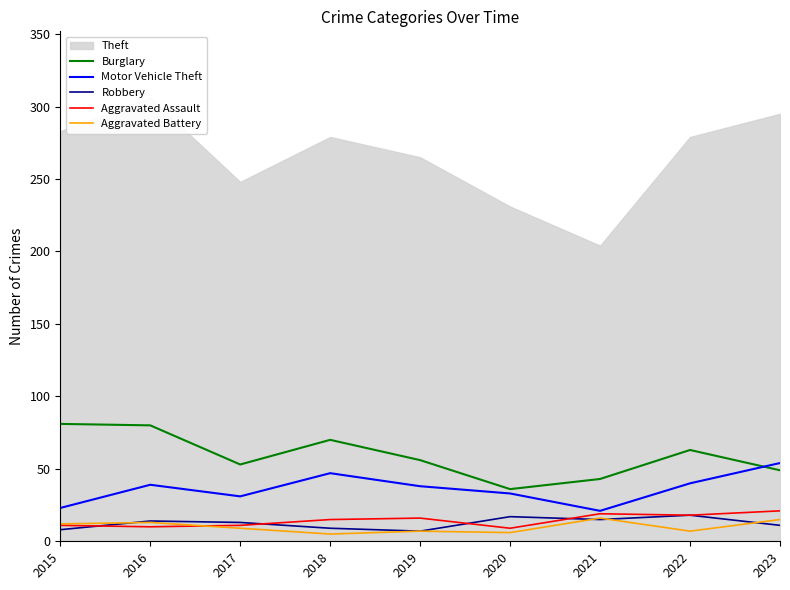

At which label does Burglary reach its peak?

2015